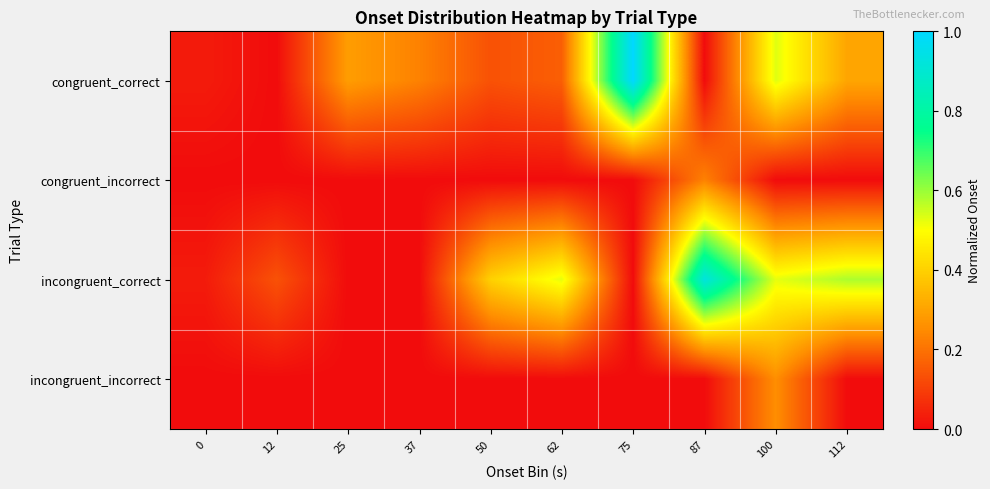

Which series has the widest spread of values?

congruent_correct